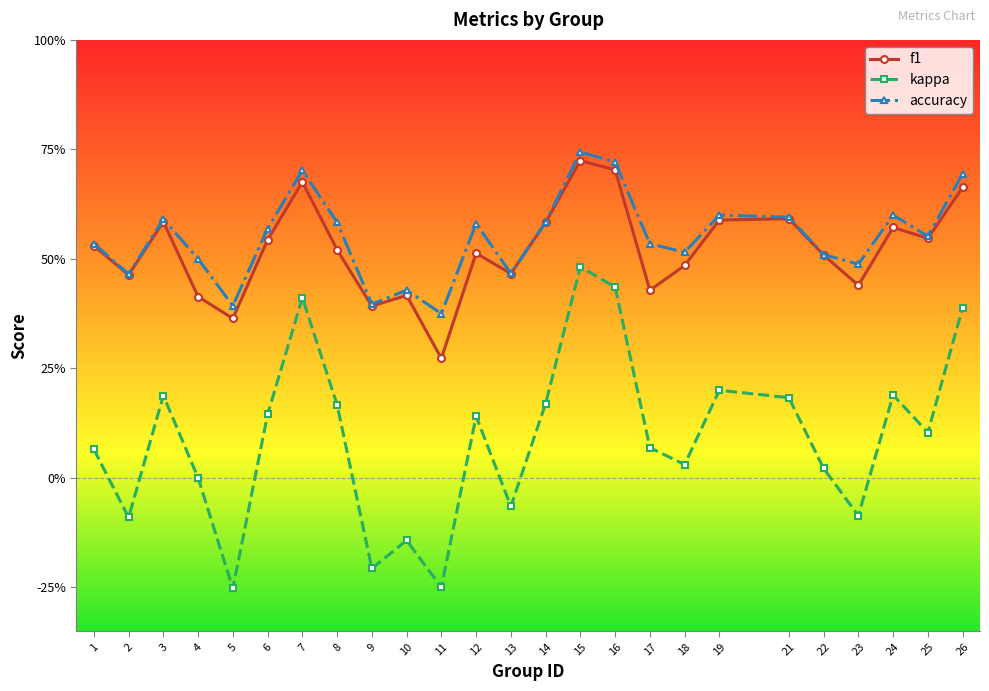

Rank the series by their maximum value, from highest to lowest.

accuracy, f1, kappa